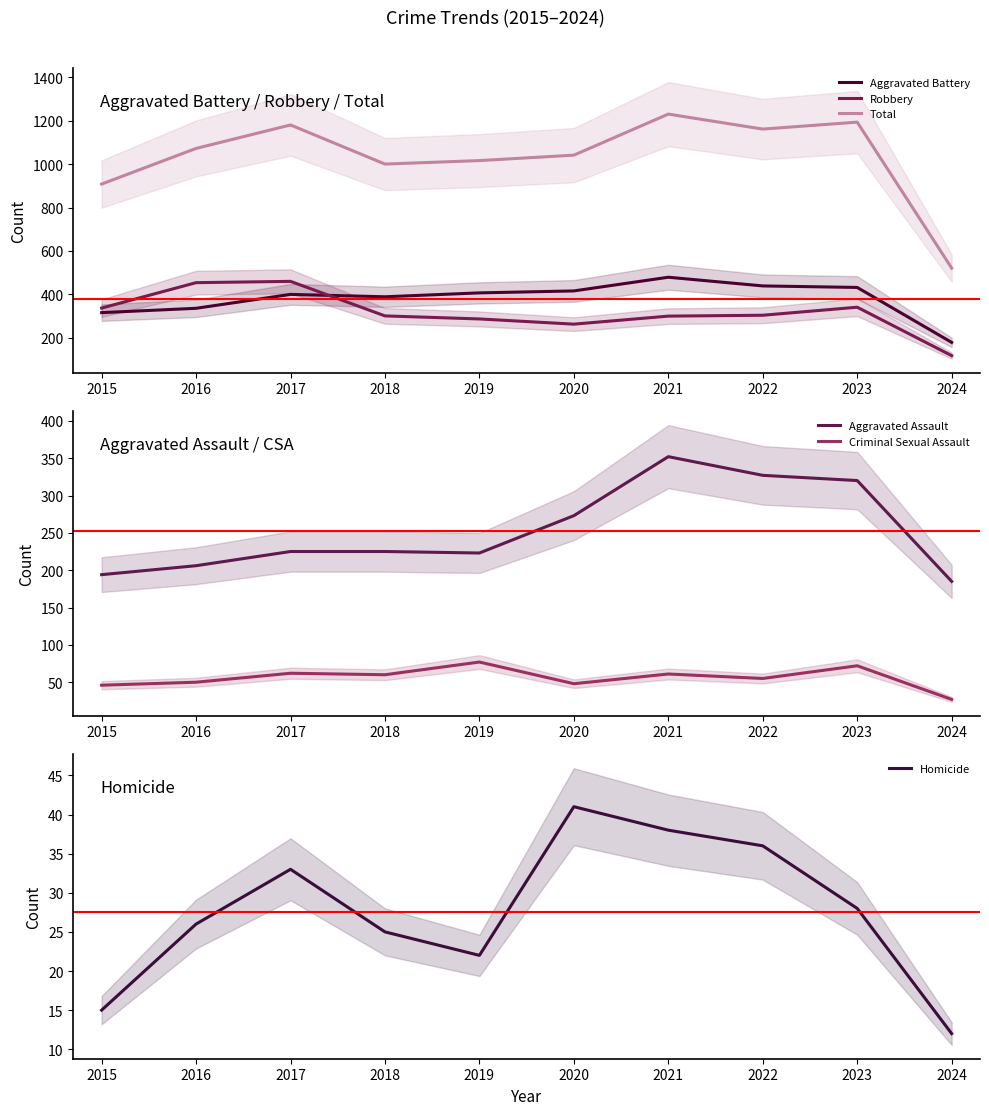

How many values in the Homicide series are below 28?

5